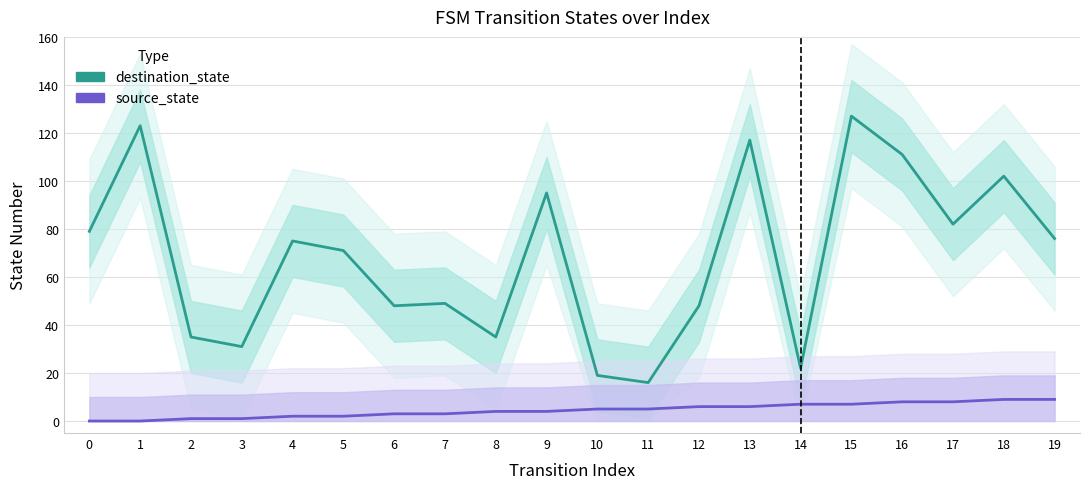

Rank the series by their average value, from highest to lowest.

destination_state, source_state